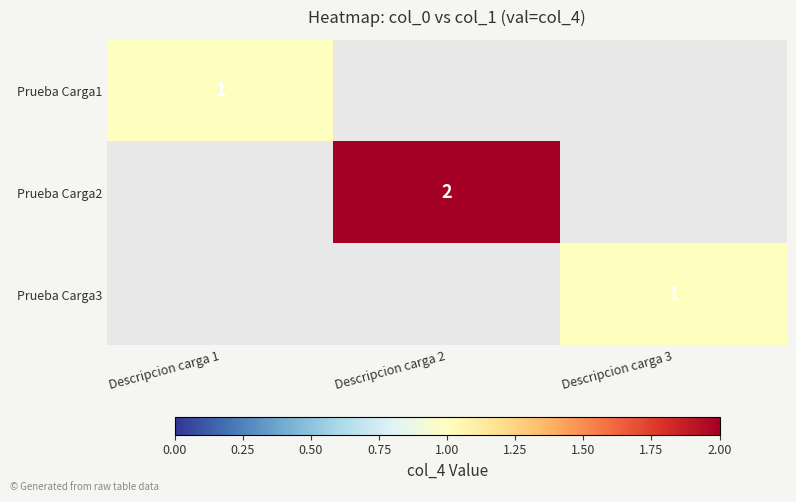

The Prueba Carga3 series shows 1 at Descripcion carga 3. True or false?

True